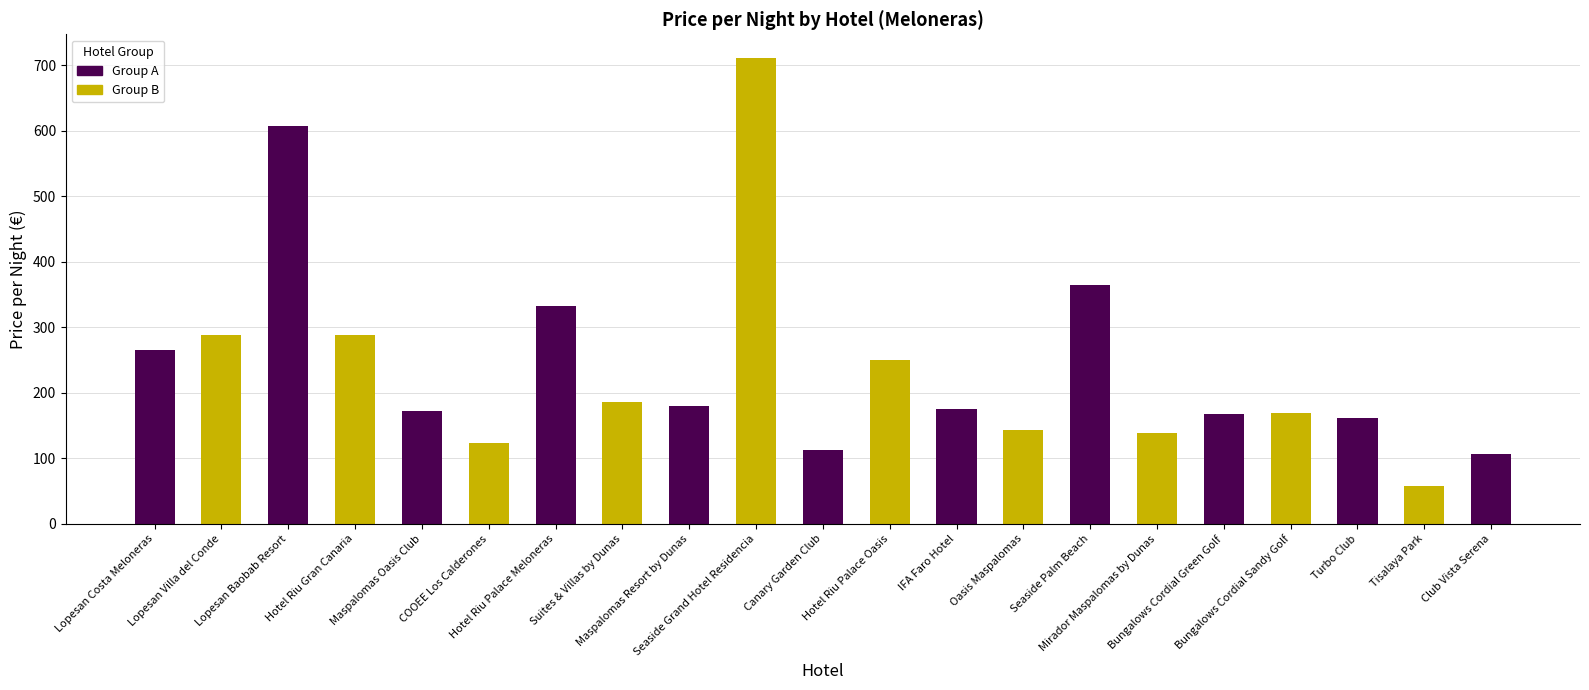

What is the value of the 15th bar from the left?

364